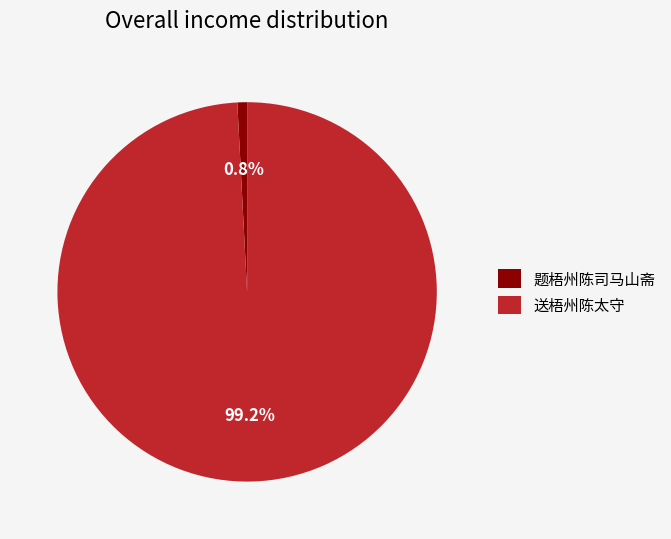

Does 送梧州陈太守 represent more than half of the total?

Yes